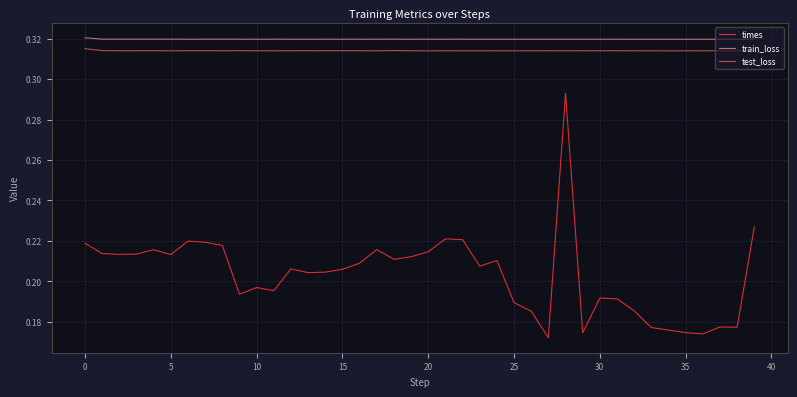

True or false: test_loss and times cross at least once.

False